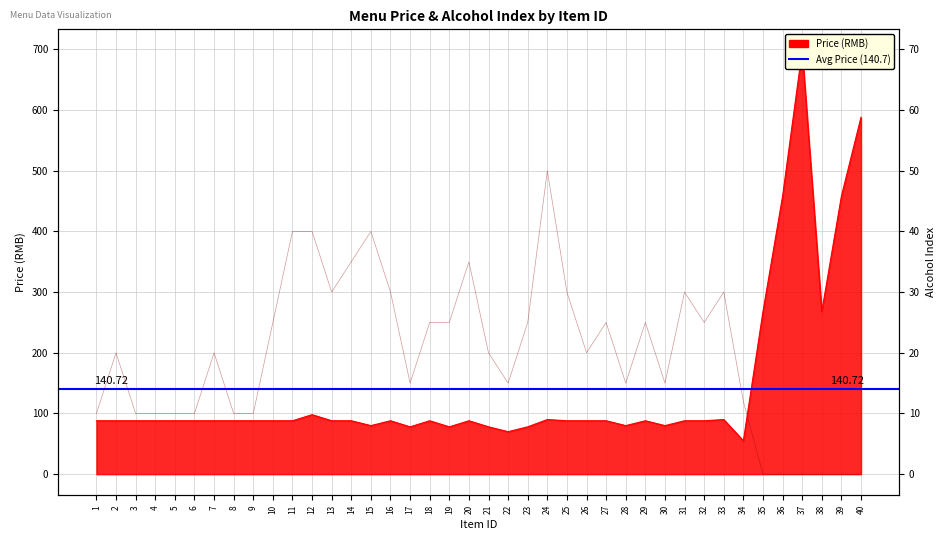

True or false: price and alcoholIndex cross at least once.

False